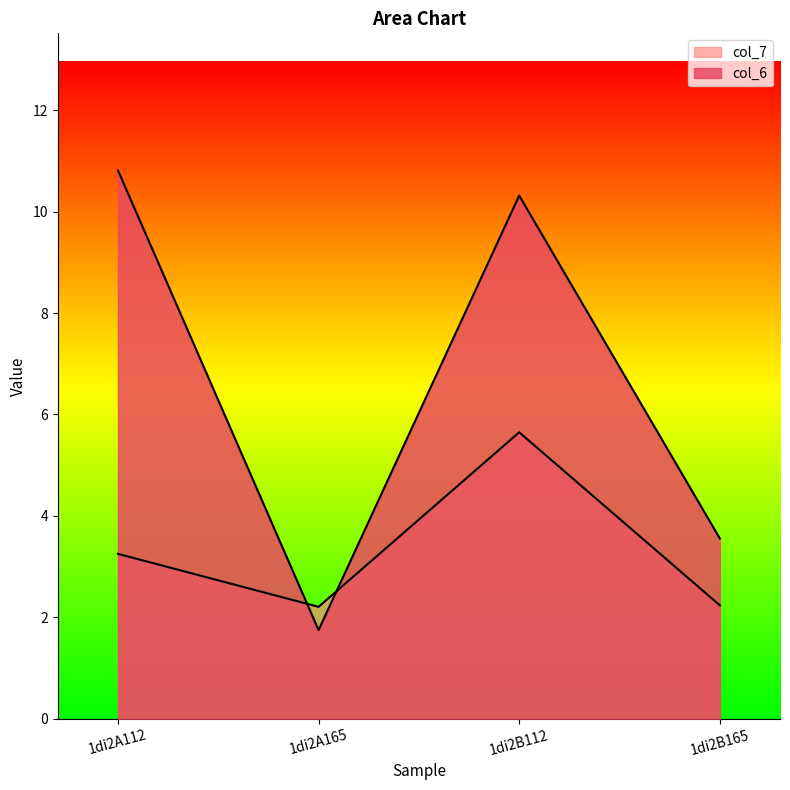

At which category is the sum across all series the highest?

1di2B112